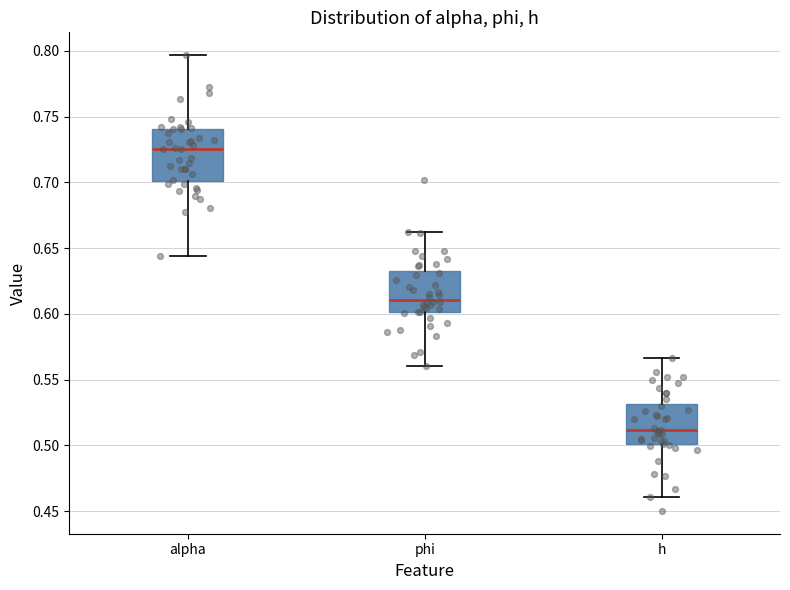

Reading left to right, transcribe this box plot: for each box, give where its median line is, the range the box spans, and where its two whiskers end, as read against the y-axis. The values are not printed on the chart, so give them approximately, as read against the axis.

alpha: median 0.725, box 0.700 to 0.740, whiskers 0.645 to 0.795
phi: median 0.610, box 0.600 to 0.635, whiskers 0.560 to 0.660
h: median 0.510, box 0.500 to 0.530, whiskers 0.460 to 0.565